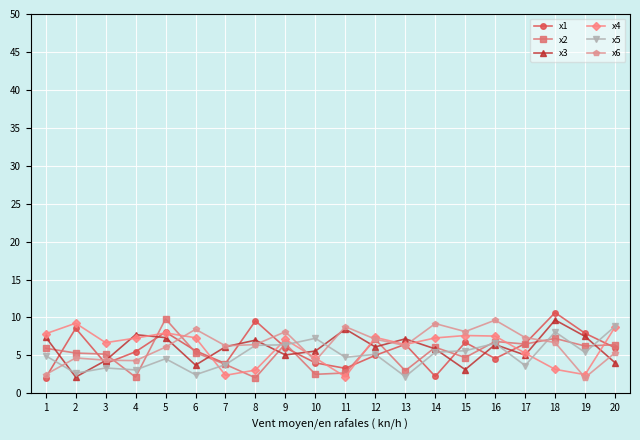

What is the sum of the x1 values at 4 and 5?

13.6